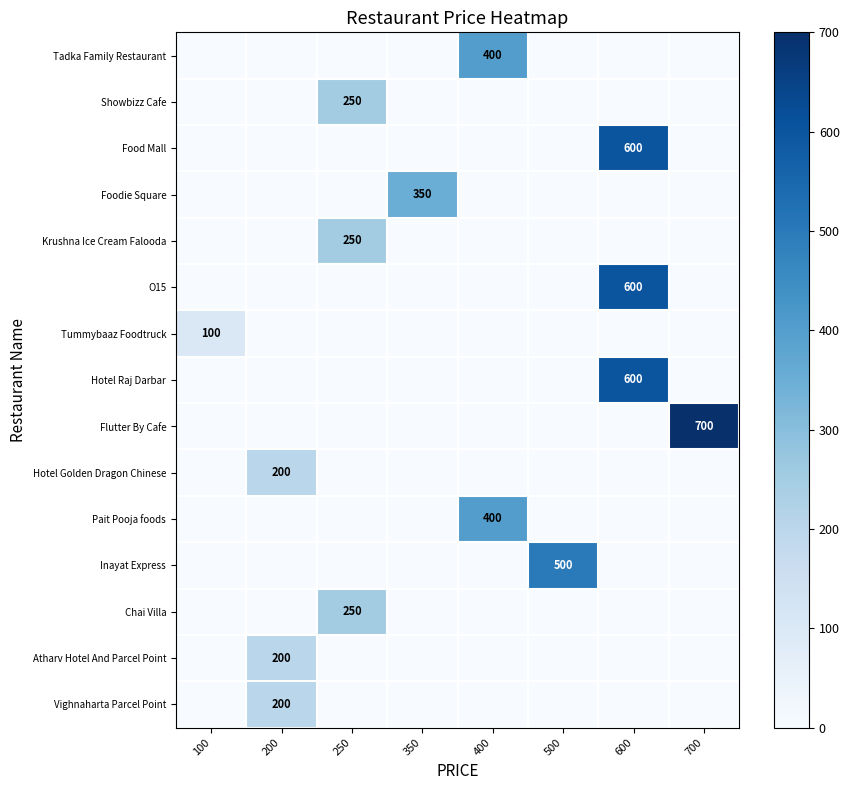

The value of Atharv Hotel And Parcel Point at 200 is 200. True or false?

True